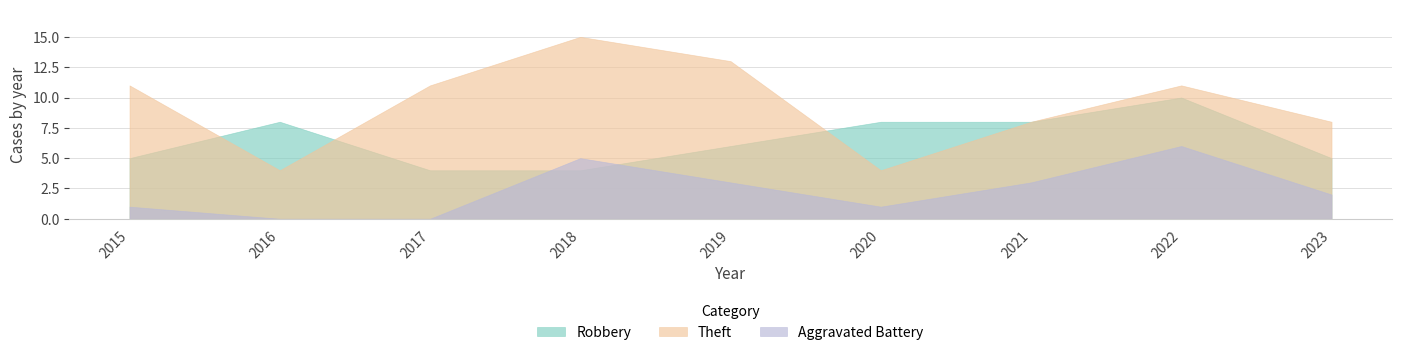

Reading left to right, extract all data points from this chart.

Robbery: 5	8	4	4	6	8	8	10	5
Theft: 11	4	11	15	13	4	8	11	8
Aggravated Battery: 1	0	0	5	3	1	3	6	2